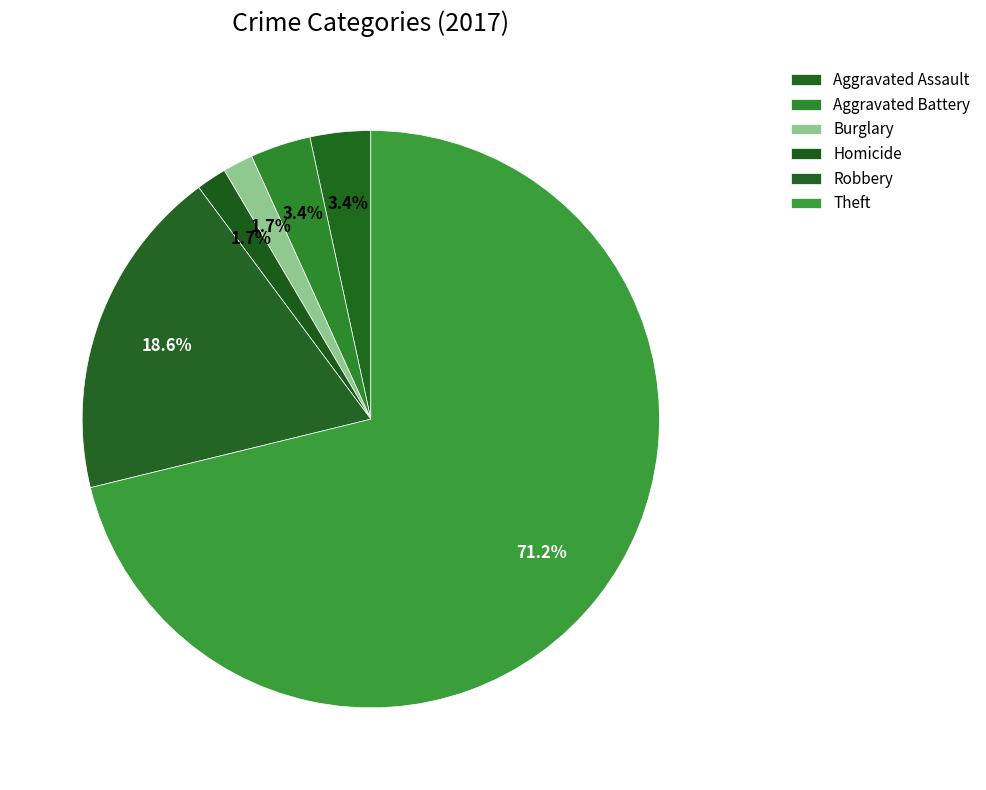

To the nearest percent, what is the combined percentage of Burglary and Aggravated Battery?

5%